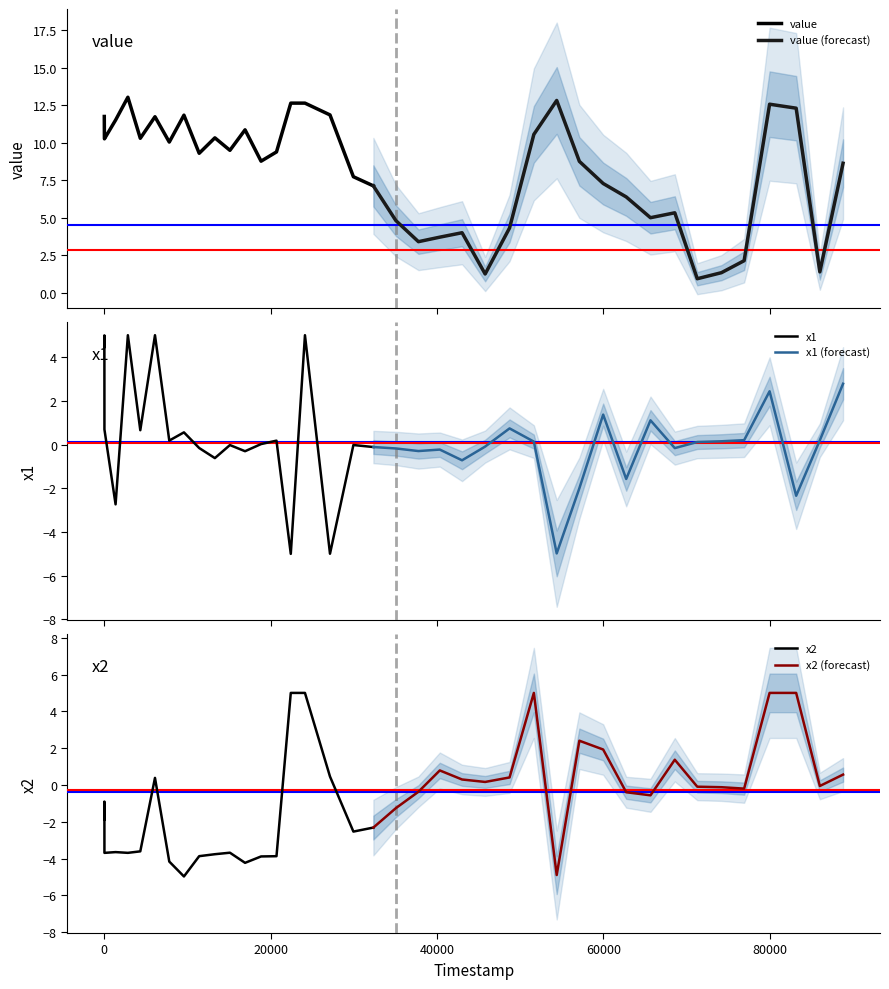

True or false: x2 and value cross at least once.

False